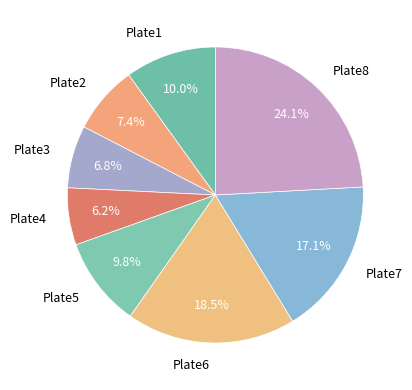

To the nearest percent, what is the difference between the Plate1 and Plate8 slice percentages?

14%